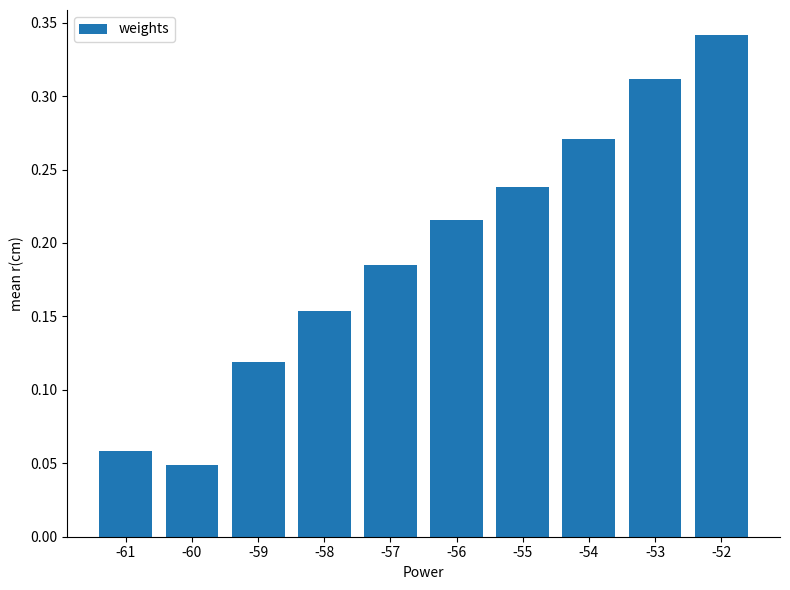

Which label corresponds to the smallest value in the chart?

-60